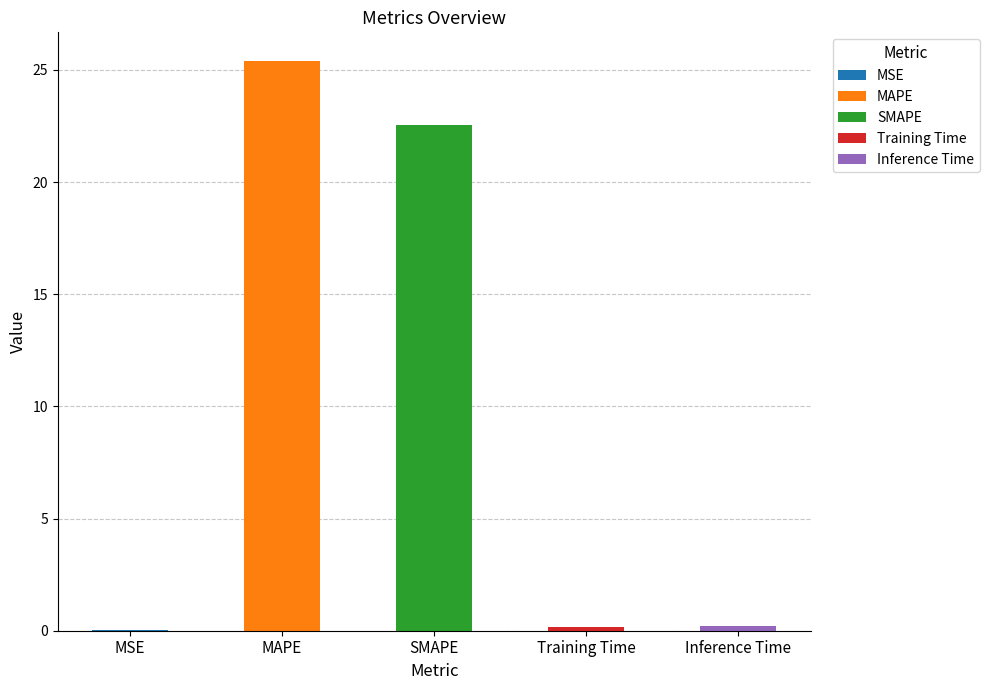

What is the difference between the maximum and minimum values?

25.4